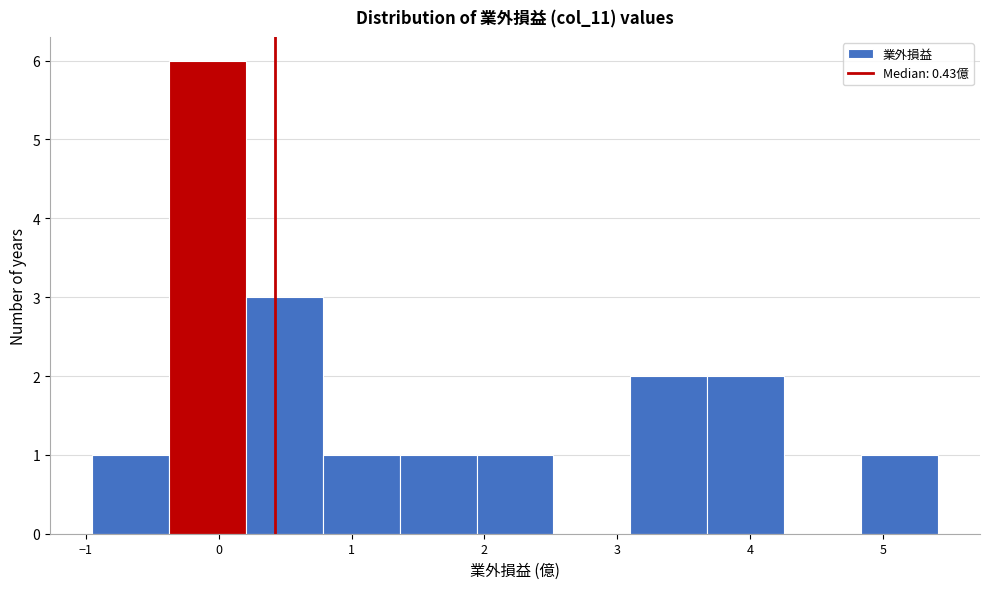

Over which range of the x-axis is the bar tallest?

-0.4 to 0.2